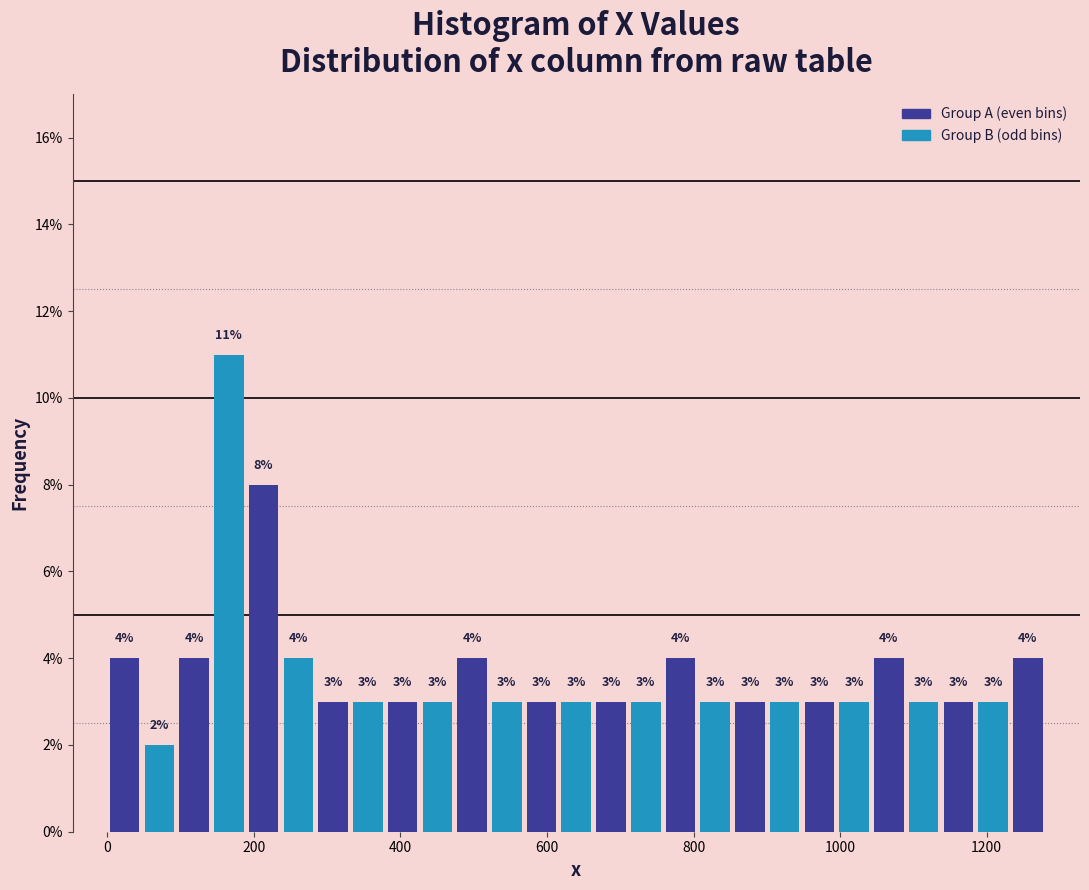

Read against the x-axis, roughly where is the centre of the tallest bar?

160